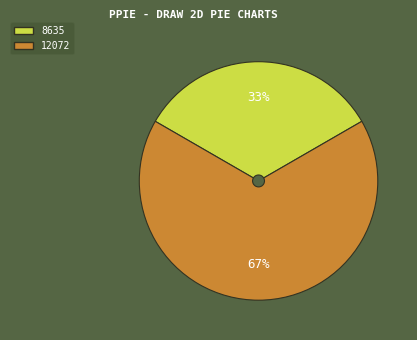

Is it true that 12072 is 67% of the pie?

True